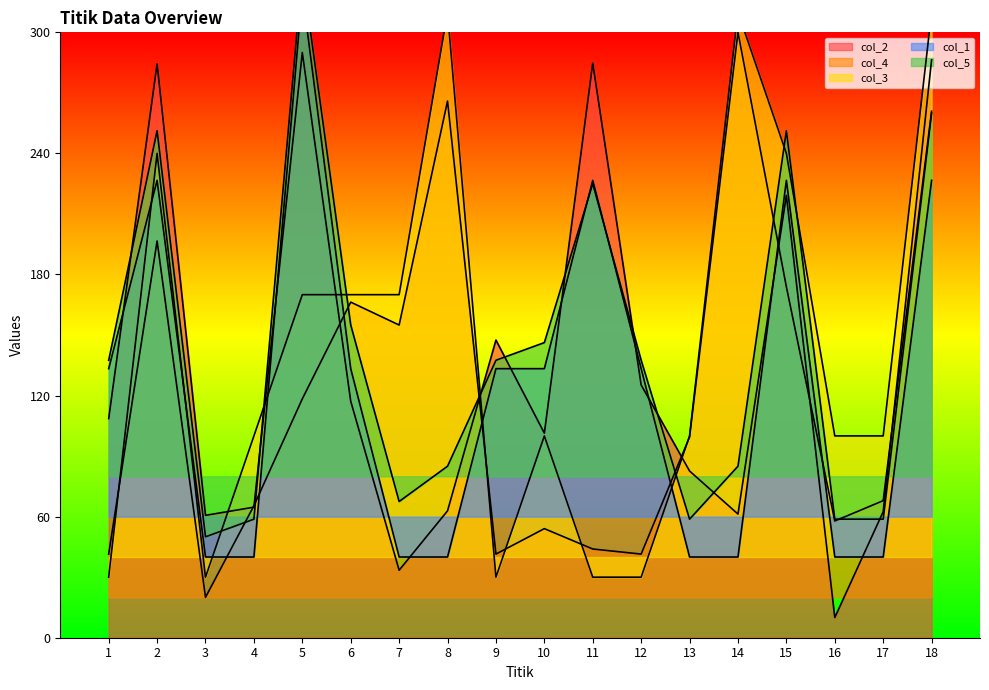

Where does the col_4 series first go above 99?

2